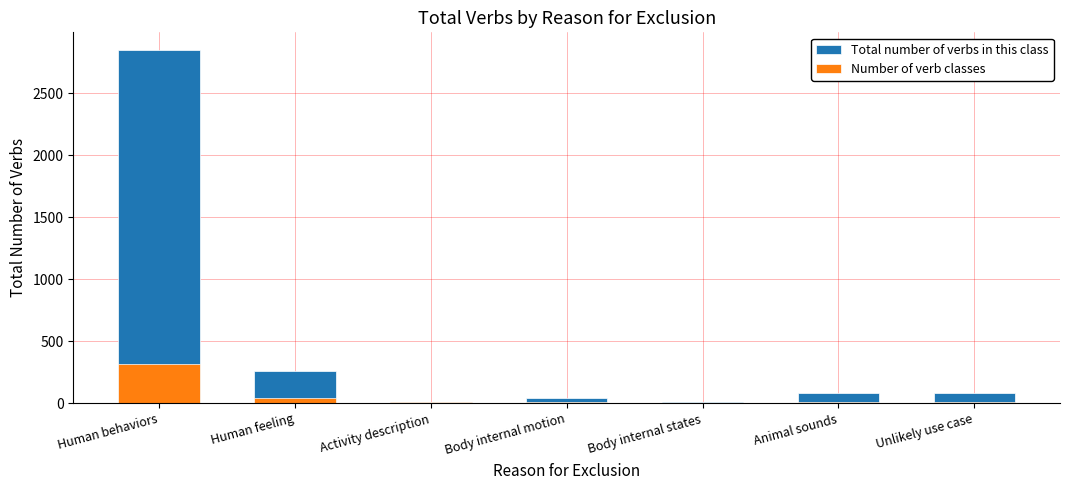

What is the difference between the highest and lowest values at Animal sounds?

73